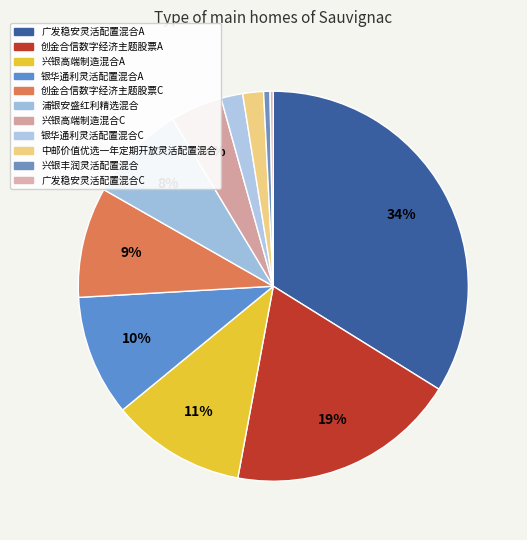

To the nearest percent, what portion does 兴银高端制造混合C represent?

4%